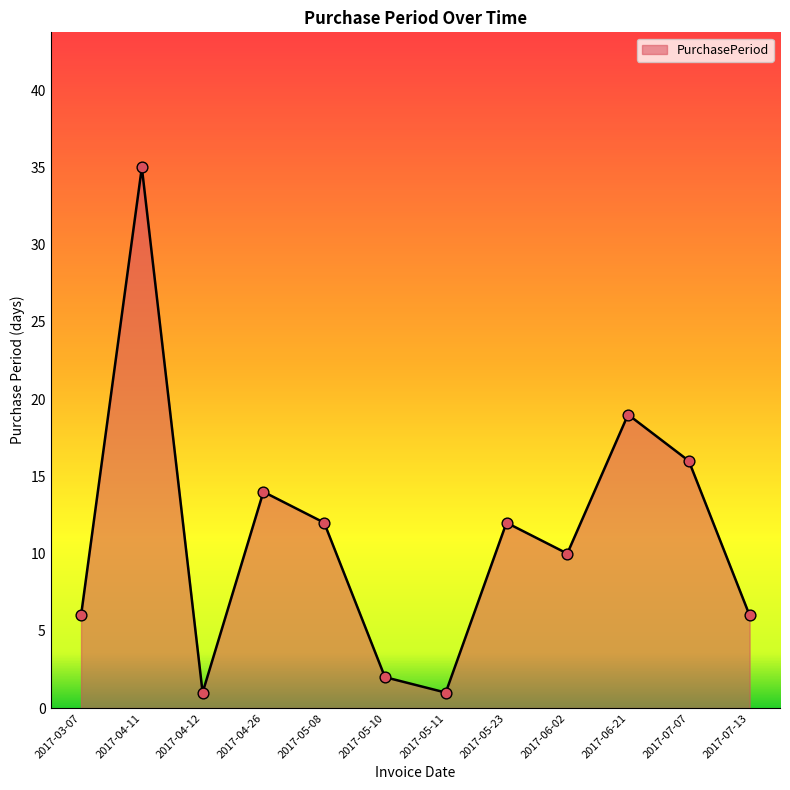

Approximately how many times larger is the value at 2017-03-07 compared to 2017-05-08?

0.5